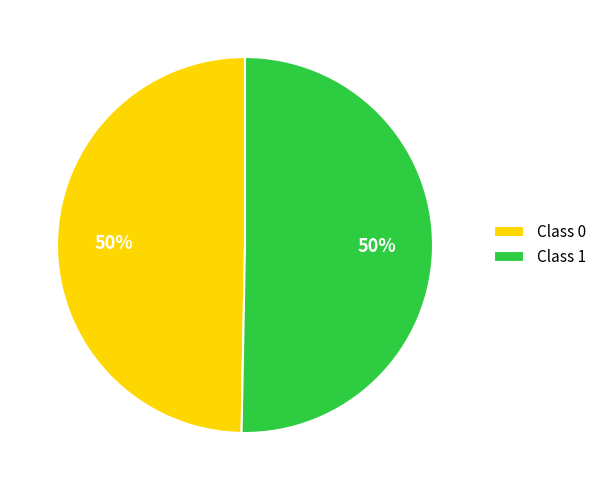

Count the number of slices in the pie.

2